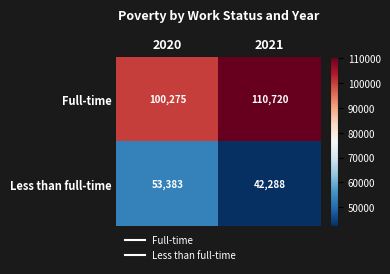

Count the number of data series in this chart.

2